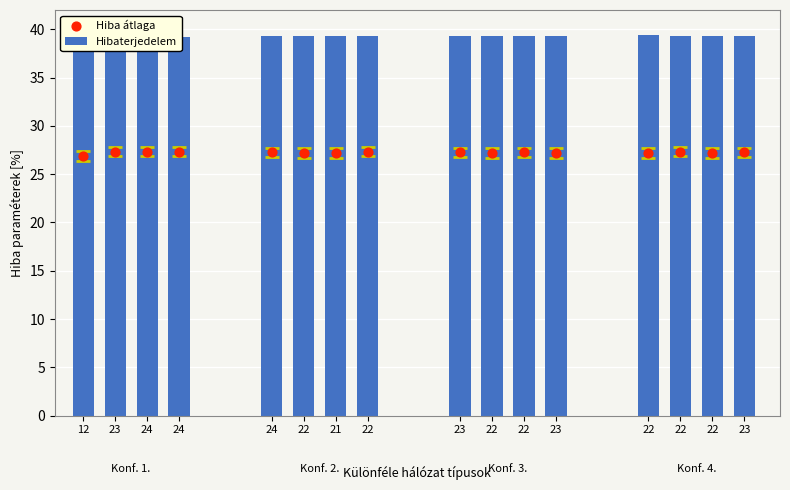

Which series contains the highest Y value?

Hibaterjedelem